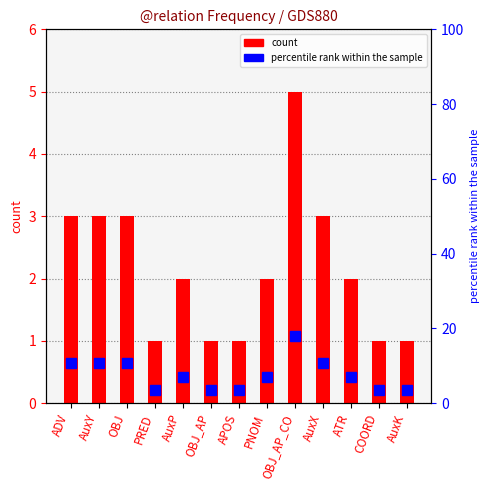

Which label corresponds to the largest value in the chart?

OBJ_AP_CO